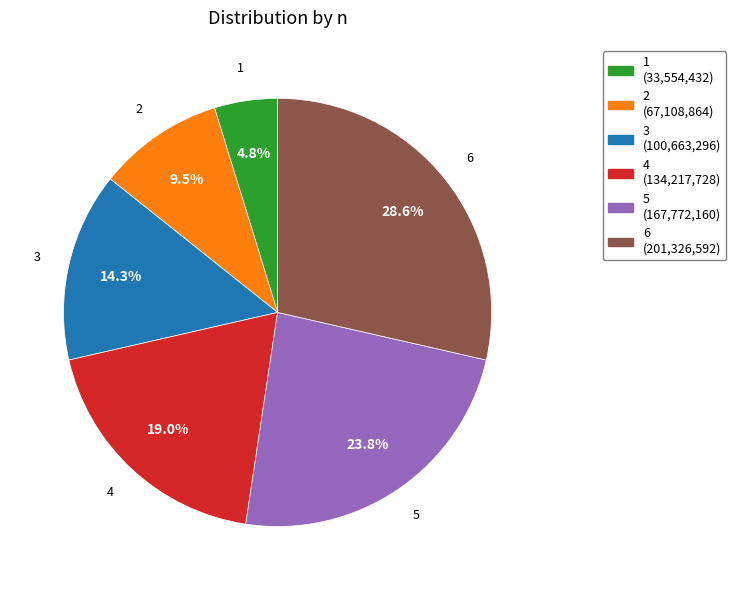

Is it true that 6 is 39% of the pie?

False